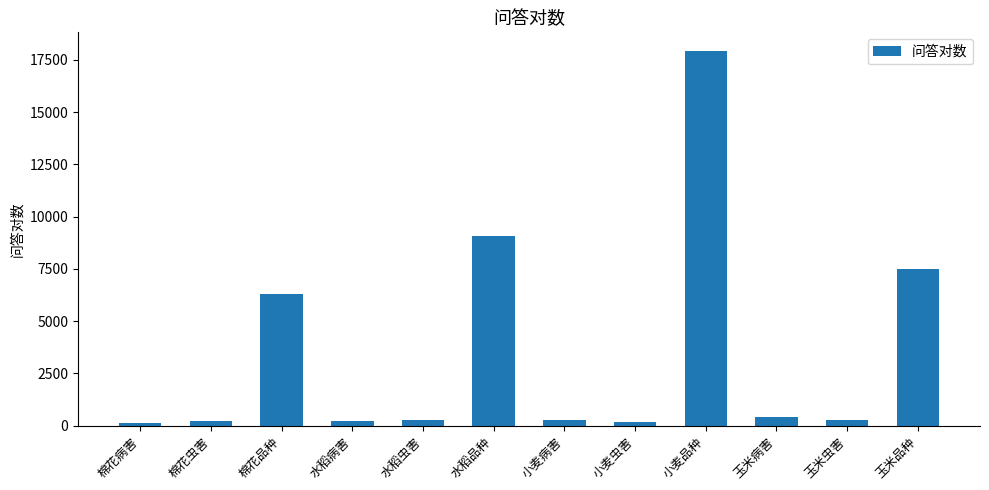

What is the greatest value displayed?

17914